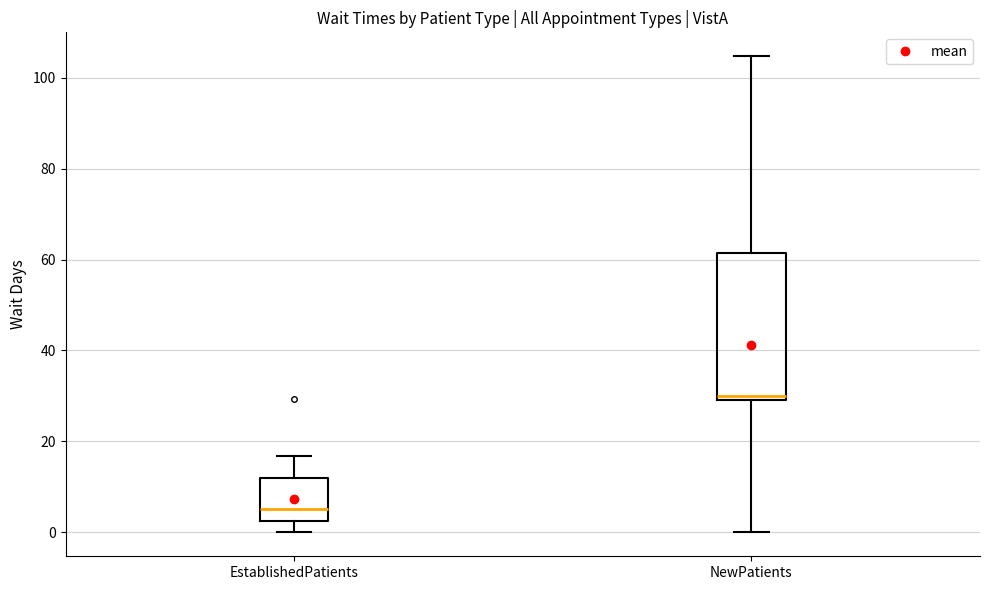

Reading left to right, transcribe this box plot: for each box, give where its median line is, the range the box spans, and where its two whiskers end, as read against the y-axis. The values are not printed on the chart, so give them approximately, as read against the axis.

EstablishedPatients: median 6, box 2 to 12, whiskers 0 to 16
NewPatients: median 30 (just above the box's lower edge), box 30 to 62, whiskers 0 to 104